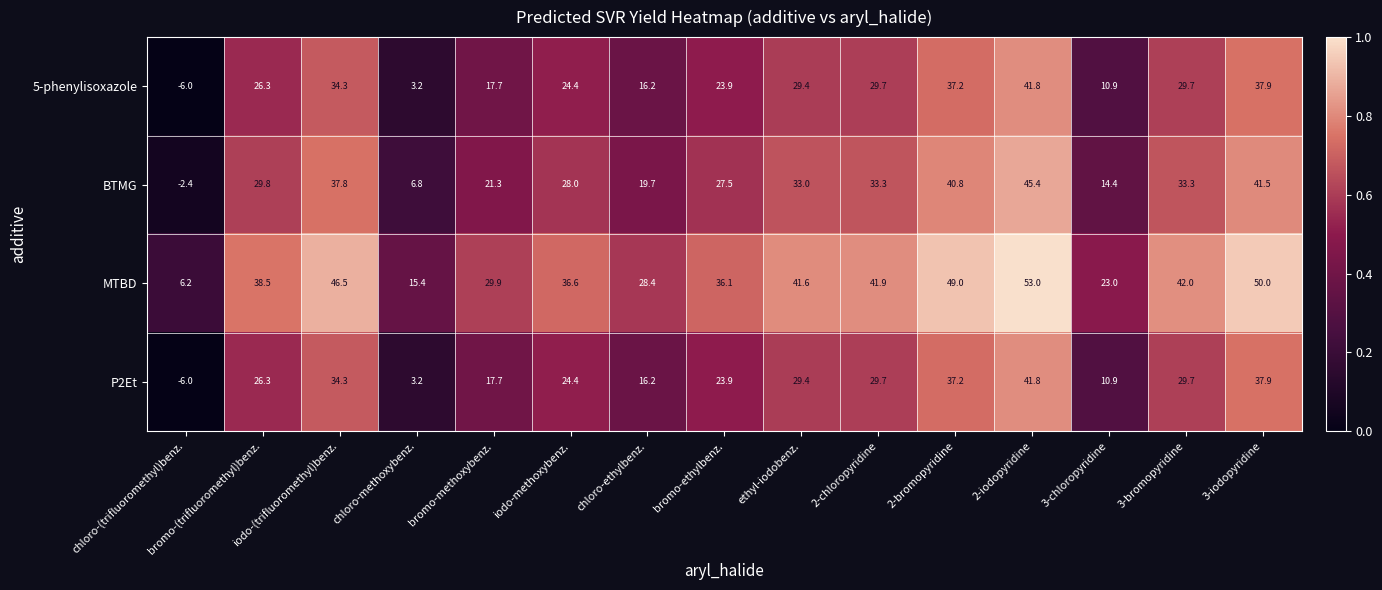

Which series changed the most between chloro-ethylbenz. and 2-bromopyridine?

BTMG